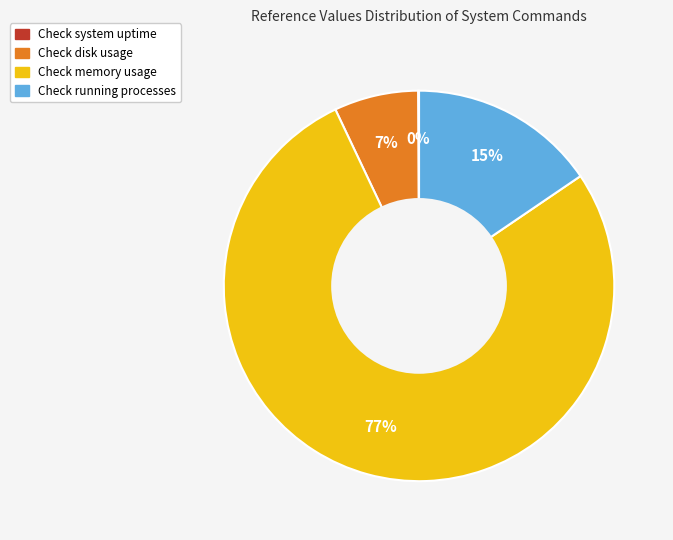

Is it true that Check memory usage is 87% of the pie?

False